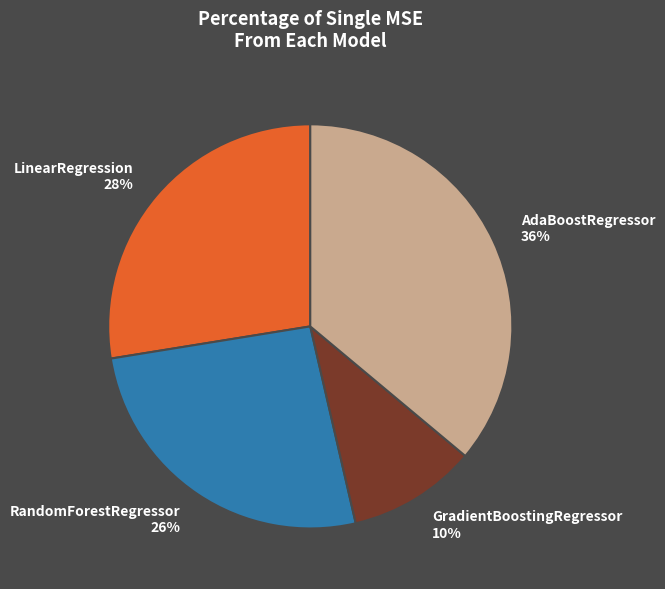

Is there a majority slice in this chart?

No